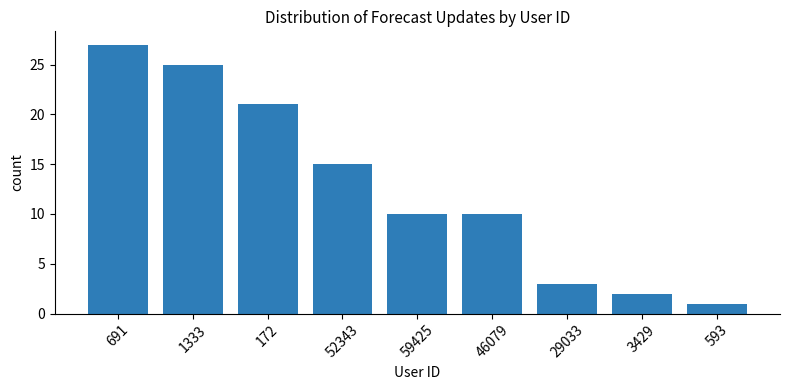

How many bars are there in total?

9